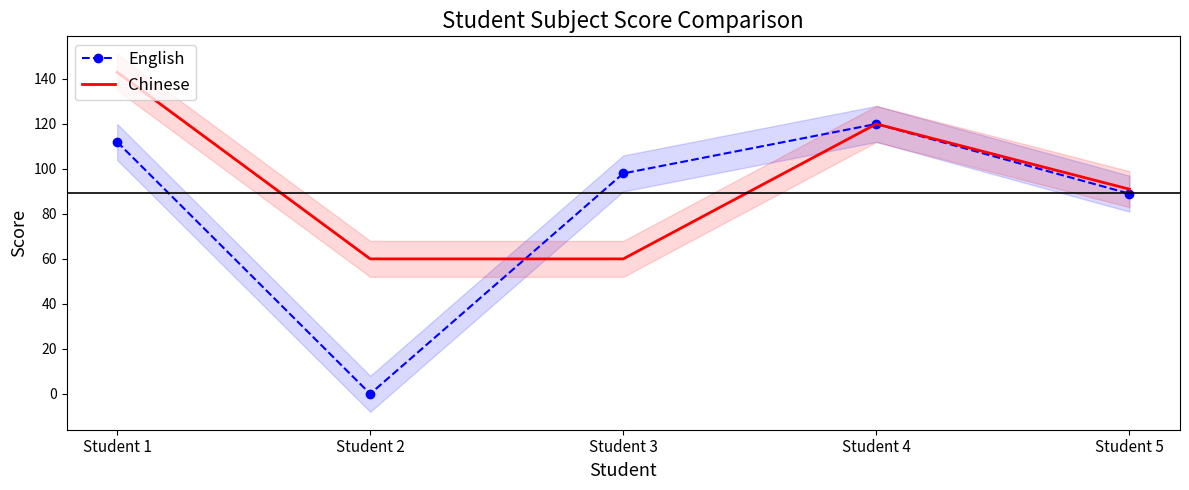

In English, how many points are lower than both neighbors (excluding endpoints)?

1